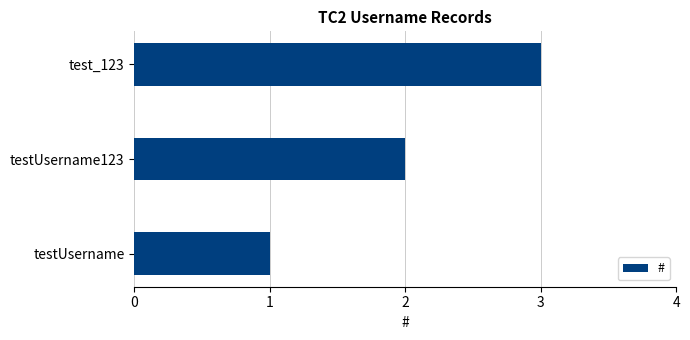

How many bars are there in total?

3